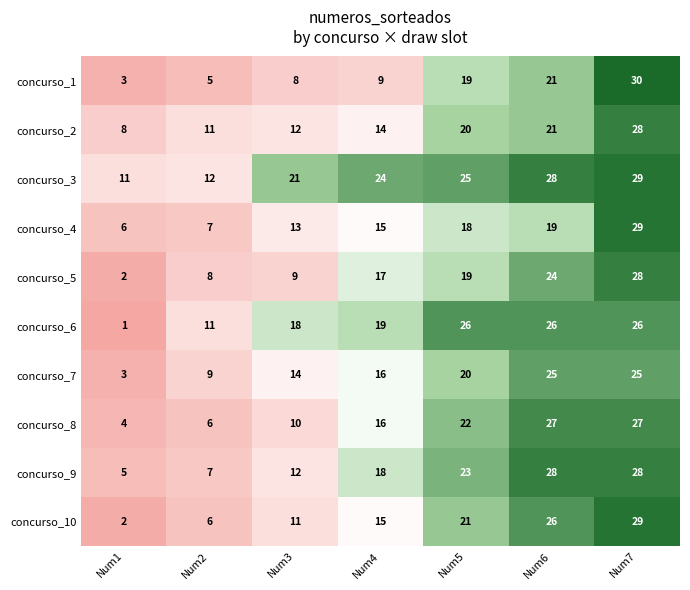

What is the spread (max minus min) of values at Num1?

10